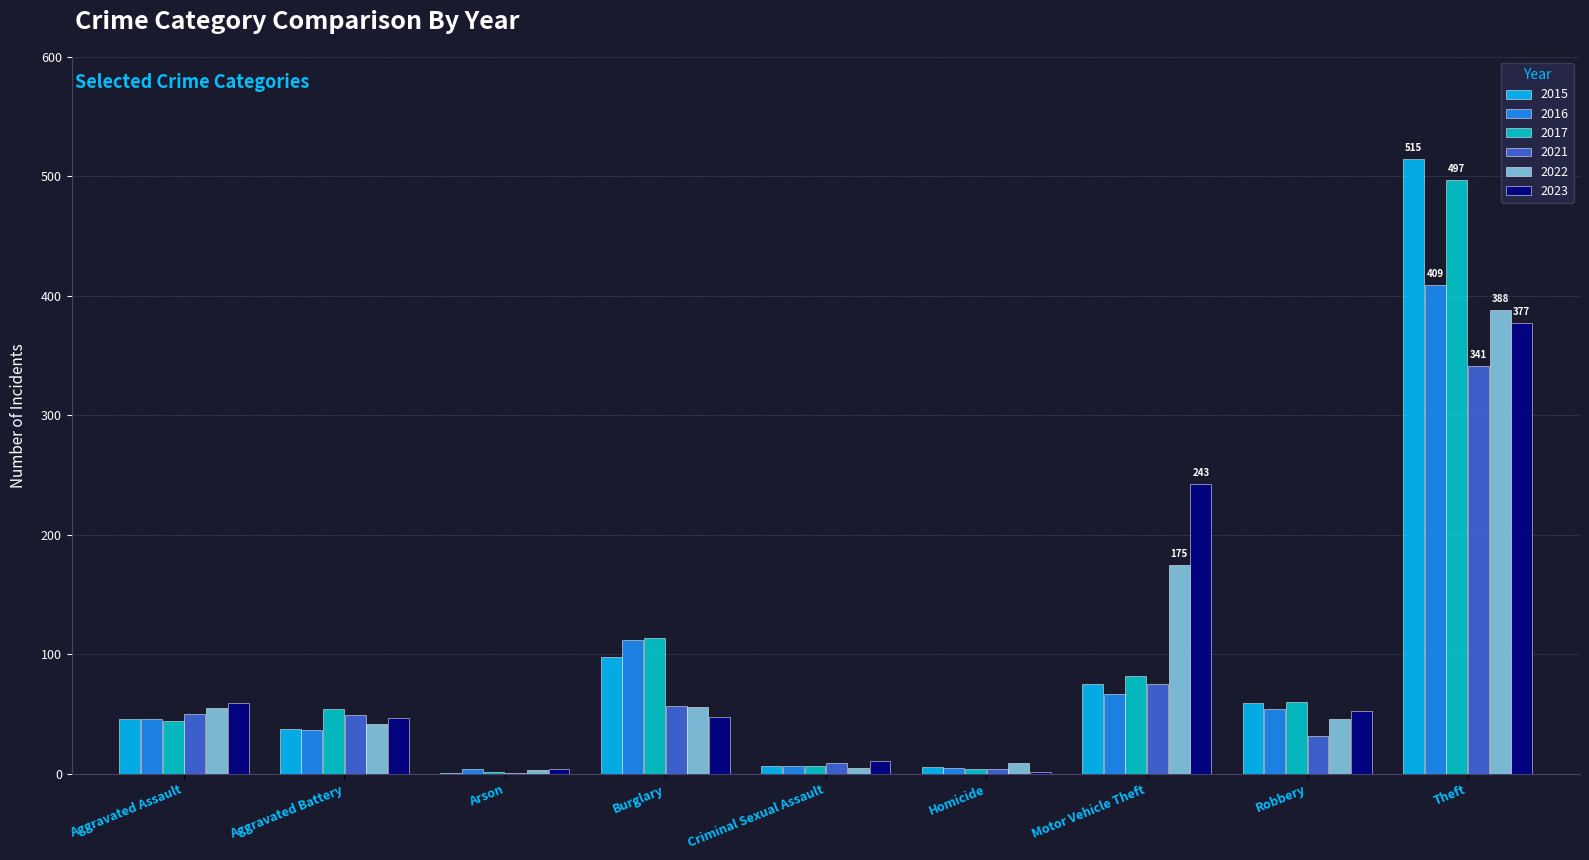

What is the average value of the 2022 series?

87